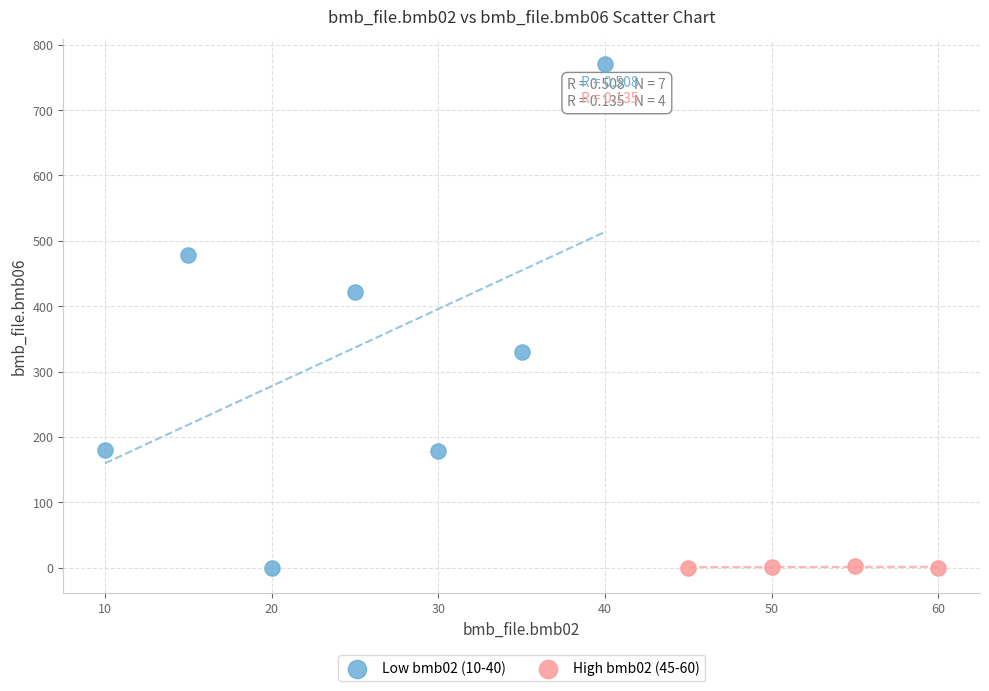

Which series contains the highest Y value?

Low bmb02 (10-40)